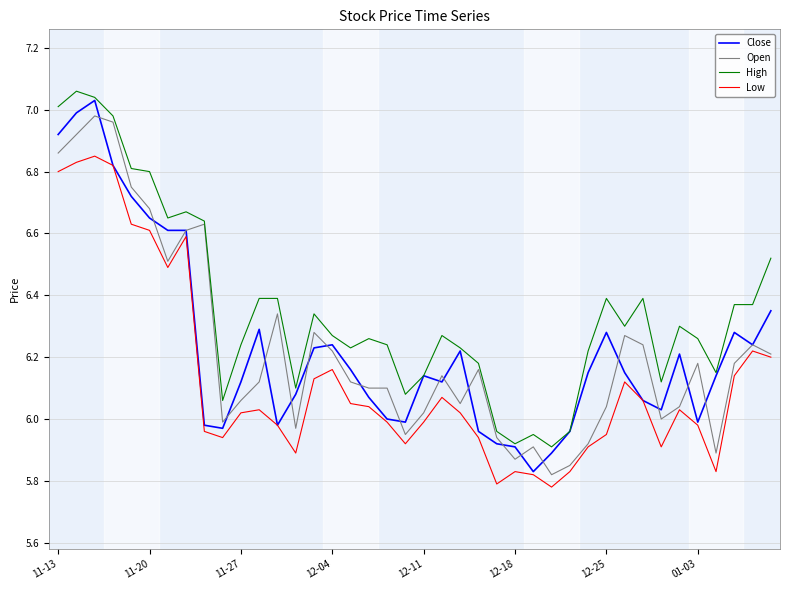

List the series in order of their peak value, lowest first.

Low, Open, Close, High